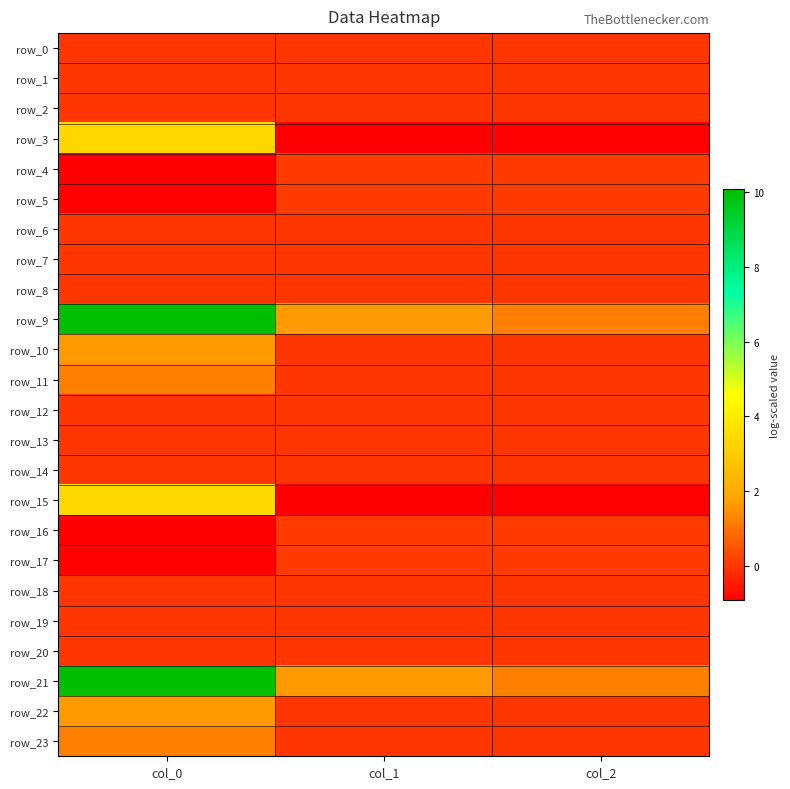

Which series has the largest range (max minus min)?

row_21